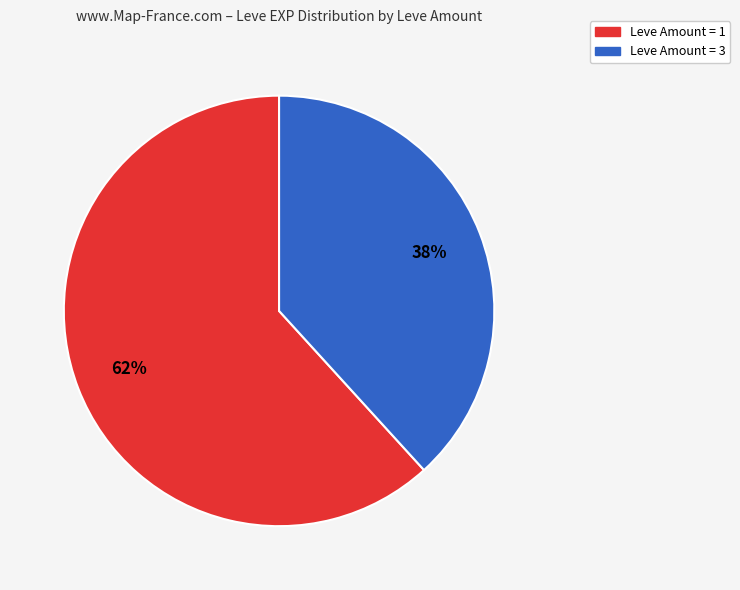

To the nearest percent, what is the difference between the largest and smallest slice percentages?

24%